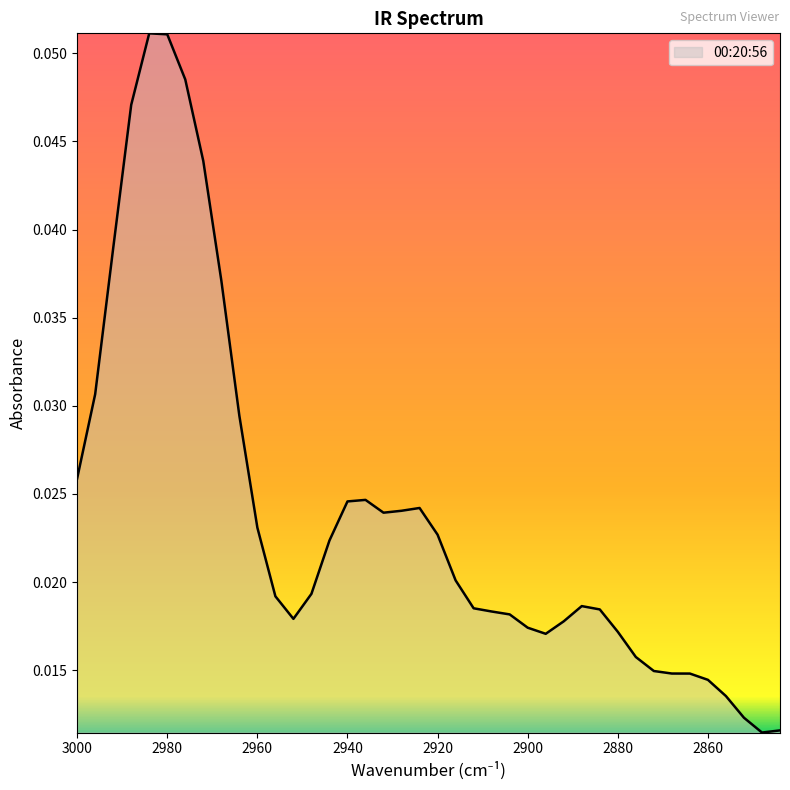

Does the chart have visible grid lines?

No